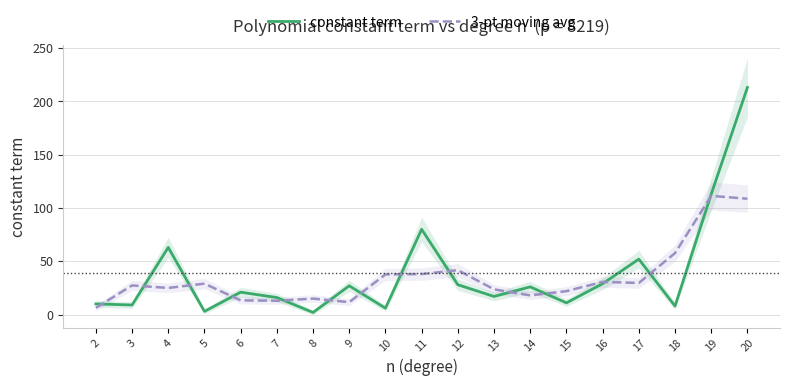

Between which two adjacent categories do constant term and 3-pt moving avg first intersect?

2 and 3